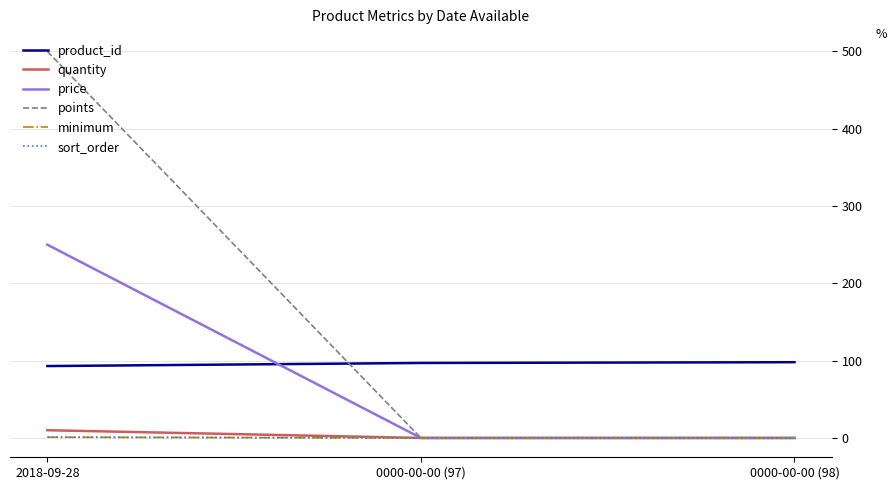

What position from the left is 0000-00-00 (98)?

3